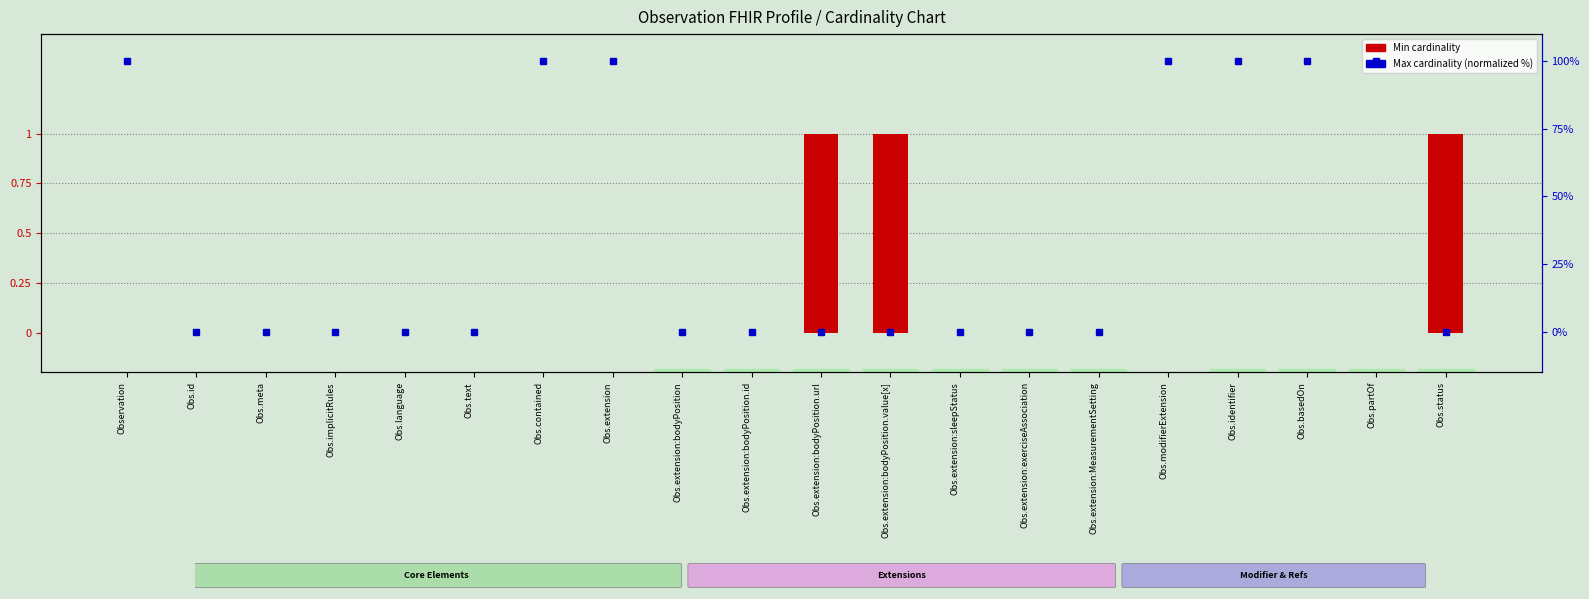

How many values in Min cardinality are above zero?

3